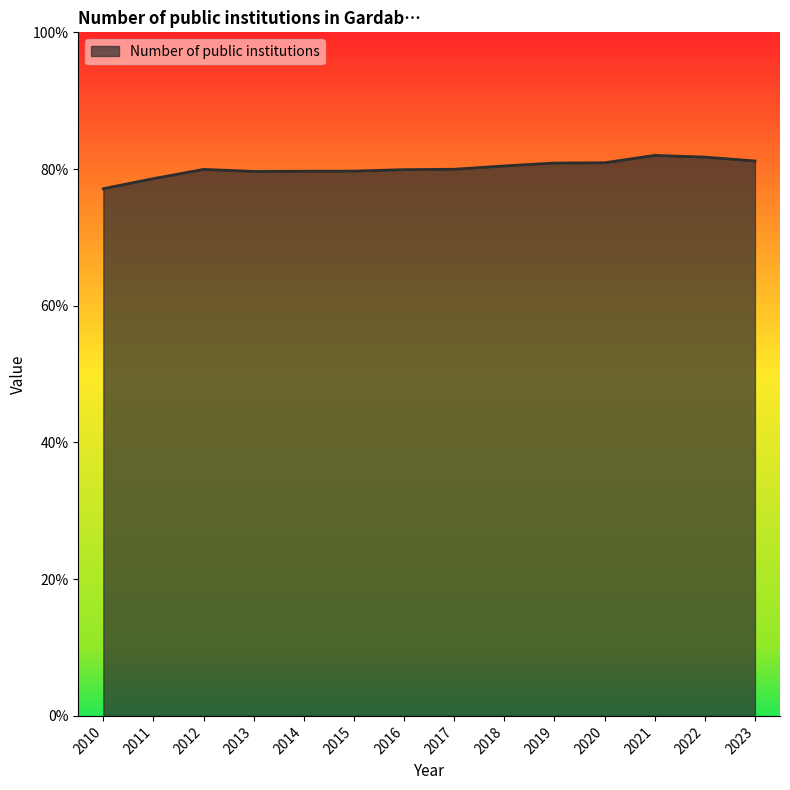

Reading right to left, transcribe all the data shown in this chart.

2023=0.8	2022=0.8	2021=0.8	2020=0.8	2019=0.8	2018=0.8	2017=0.8	2016=0.8	2015=0.8	2014=0.8	2013=0.8	2012=0.8	2011=0.8	2010=0.8